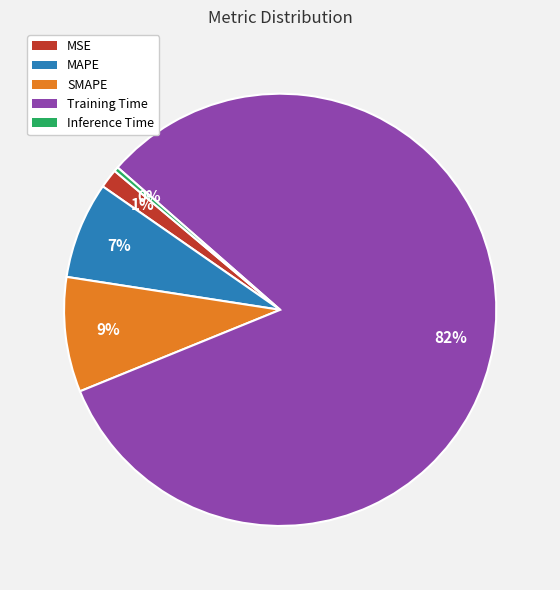

Between MSE and MAPE, which is larger?

MAPE